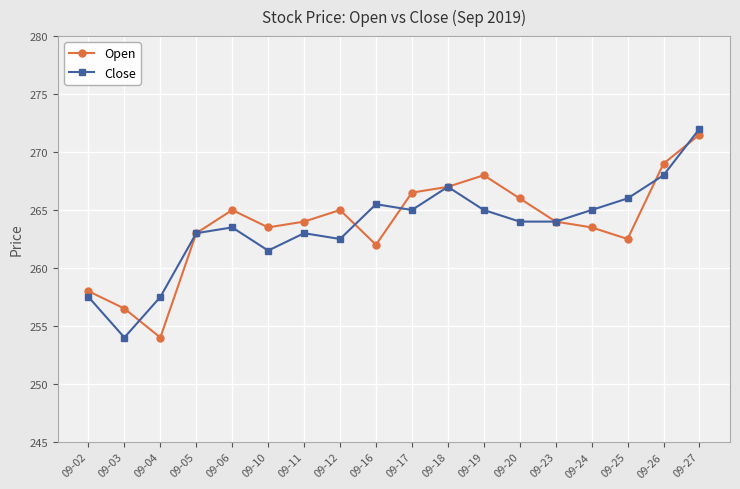

What is the value of the Open point at the 6th from the left?

263.5